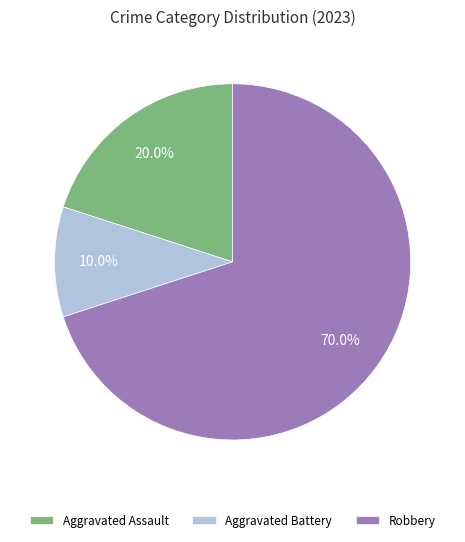

Approximately how many times larger is the value at Aggravated Assault compared to Robbery?

0.3